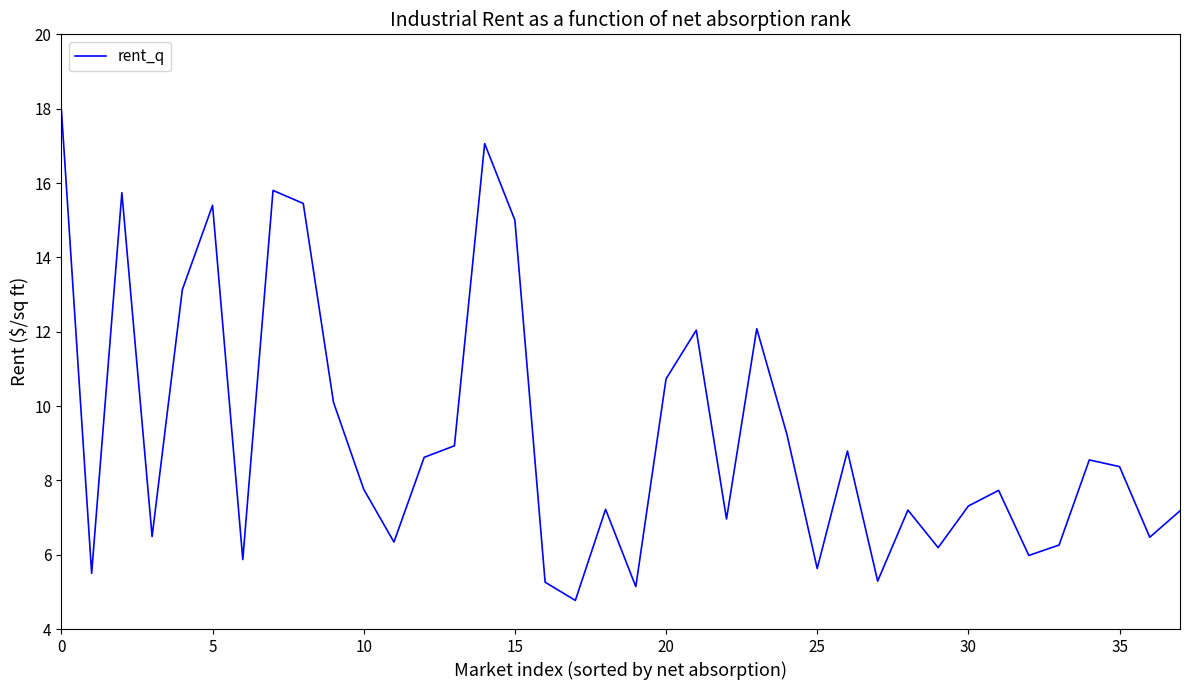

What is the difference between the maximum and minimum values?

13.2